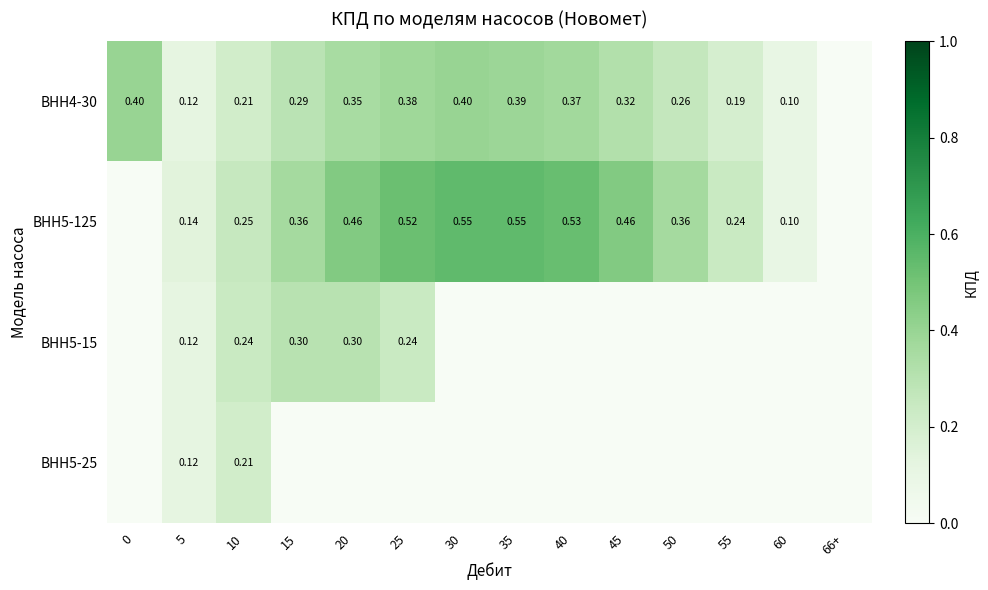

How many series are shown in this chart?

4